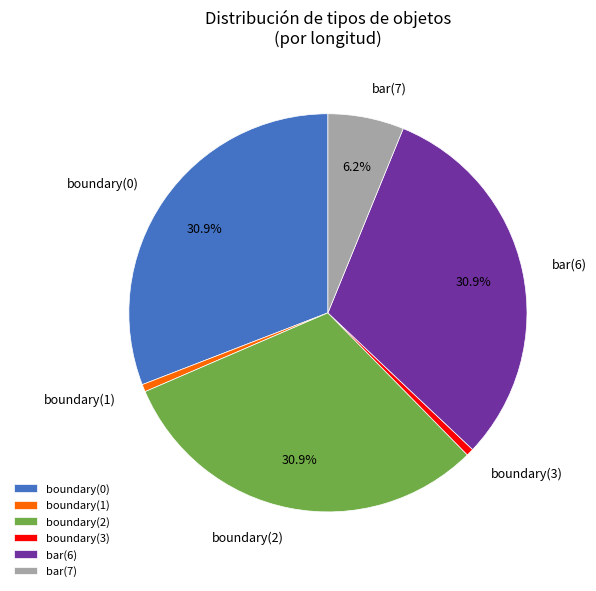

Is the sum of bar(7) and boundary(2) greater than half?

No